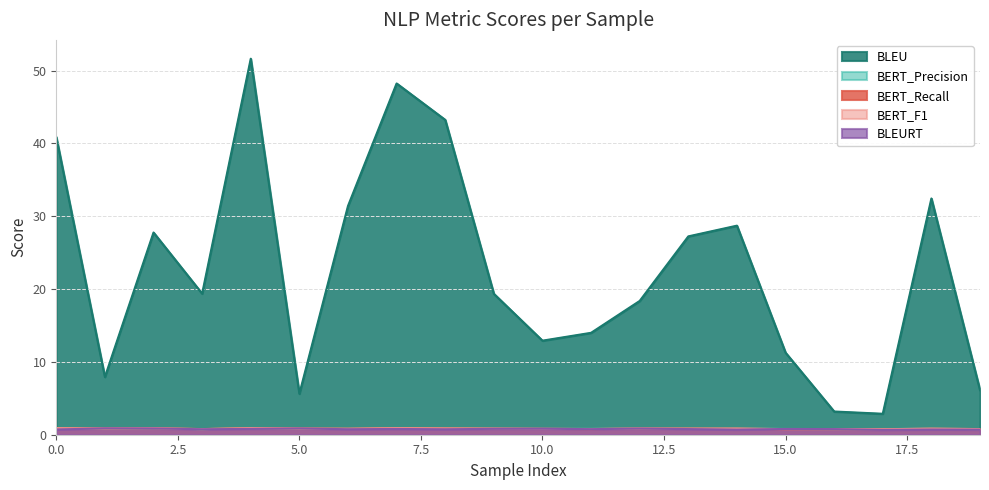

Reading left to right, extract all data points from this chart.

BLEU: 40.8	7.9	27.8	19.4	51.6	5.6	31.4	48.2	43.2	19.3	12.9	14.0	18.4	27.2	28.7	11.3	3.2	2.9	32.4	6.1
BERT_Precision: 0.9	0.8	0.9	0.8	0.9	0.8	0.8	0.9	0.9	0.8	0.8	0.8	0.9	0.8	0.8	0.8	0.8	0.8	0.8	0.8
BERT_Recall: 0.9	0.9	0.9	0.8	0.9	0.9	0.8	0.9	0.9	0.8	0.8	0.8	0.8	0.8	0.8	0.8	0.8	0.7	0.8	0.8
BERT_F1: 0.9	0.8	0.9	0.8	0.9	0.8	0.8	0.9	0.9	0.8	0.8	0.8	0.8	0.8	0.8	0.8	0.8	0.8	0.8	0.8
BLEURT: 0.7	0.9	0.9	0.8	0.8	0.9	0.8	0.8	0.7	0.8	0.8	0.8	0.8	0.8	0.7	0.8	0.8	0.7	0.7	0.7